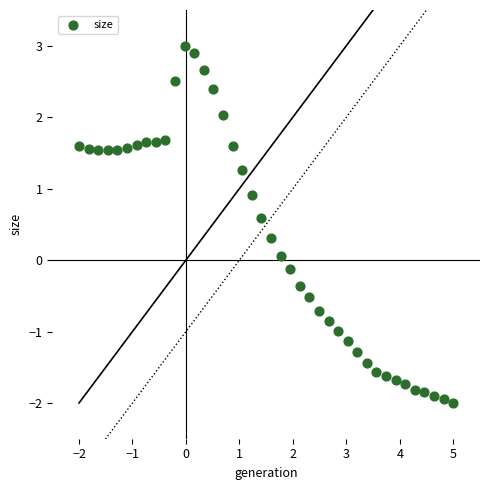

What is the range of Y values (max minus min)?

5.0